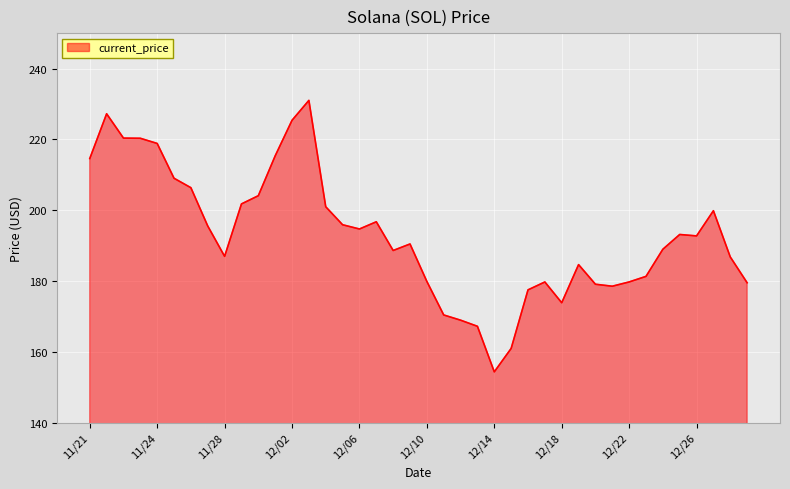

What is the minimum value shown in the chart?

154.3